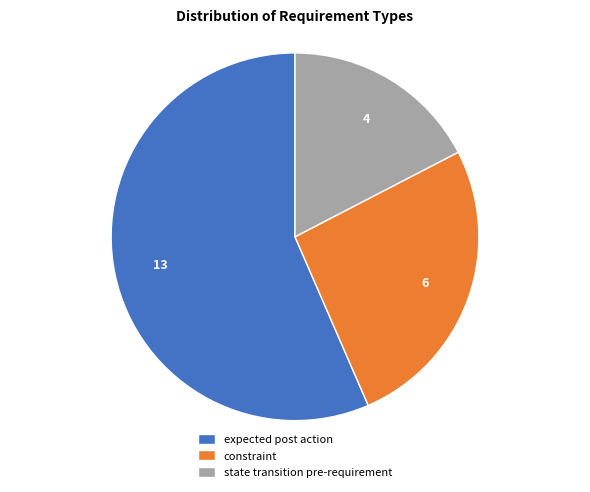

Is it true that expected post action is 46% of the pie?

False